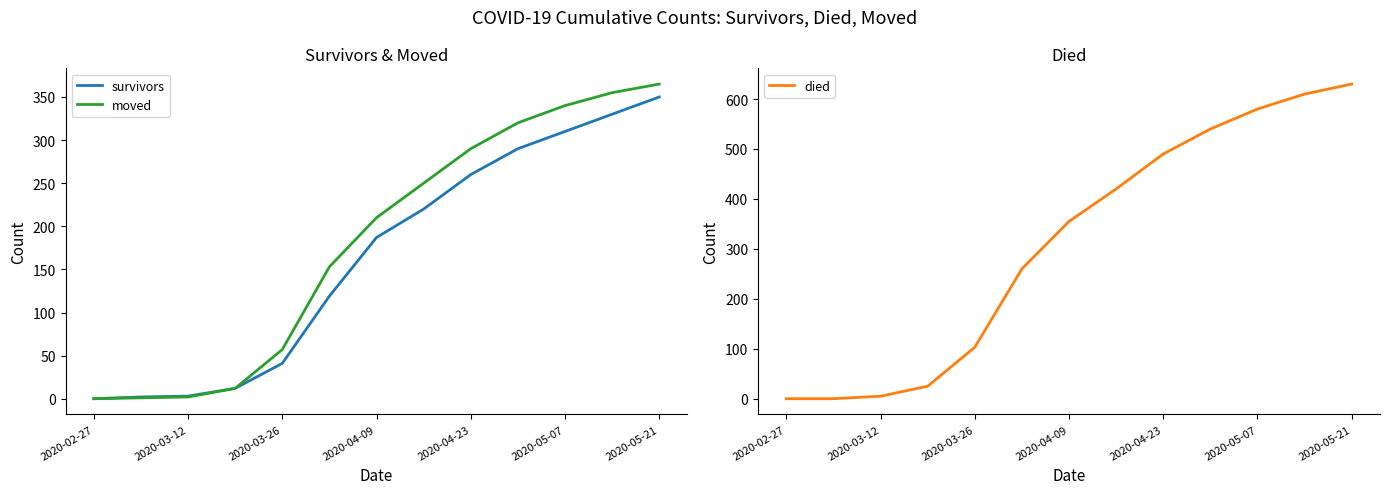

What is the greatest value displayed?

630